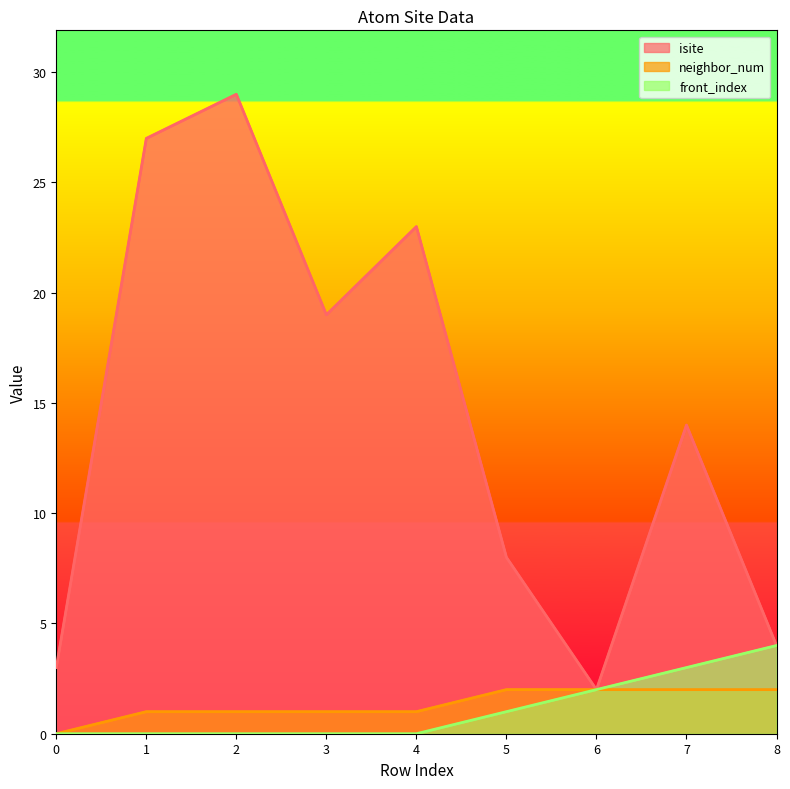

Reading left to right, extract all data points from this chart.

isite: 0=3	1=27	2=29	3=19	4=23	5=8	6=2	7=14	8=4
neighbor_num: 0=0	1=1	2=1	3=1	4=1	5=2	6=2	7=2	8=2
front_index: 0=0	1=0	2=0	3=0	4=0	5=1	6=2	7=3	8=4